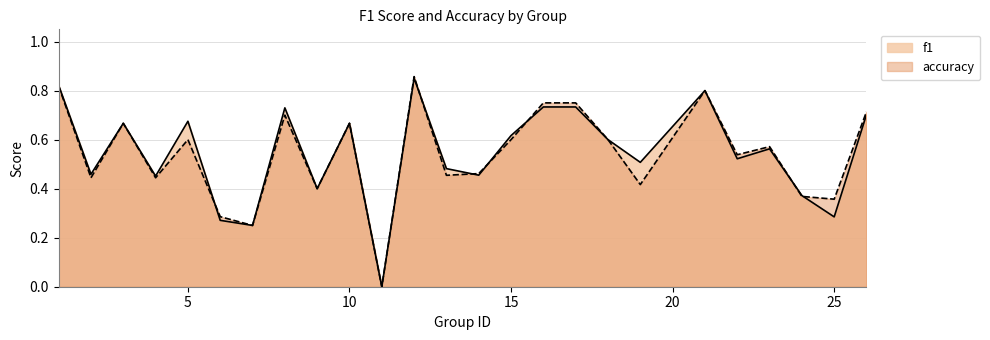

After their last crossing, which series has the higher values: accuracy or f1?

accuracy